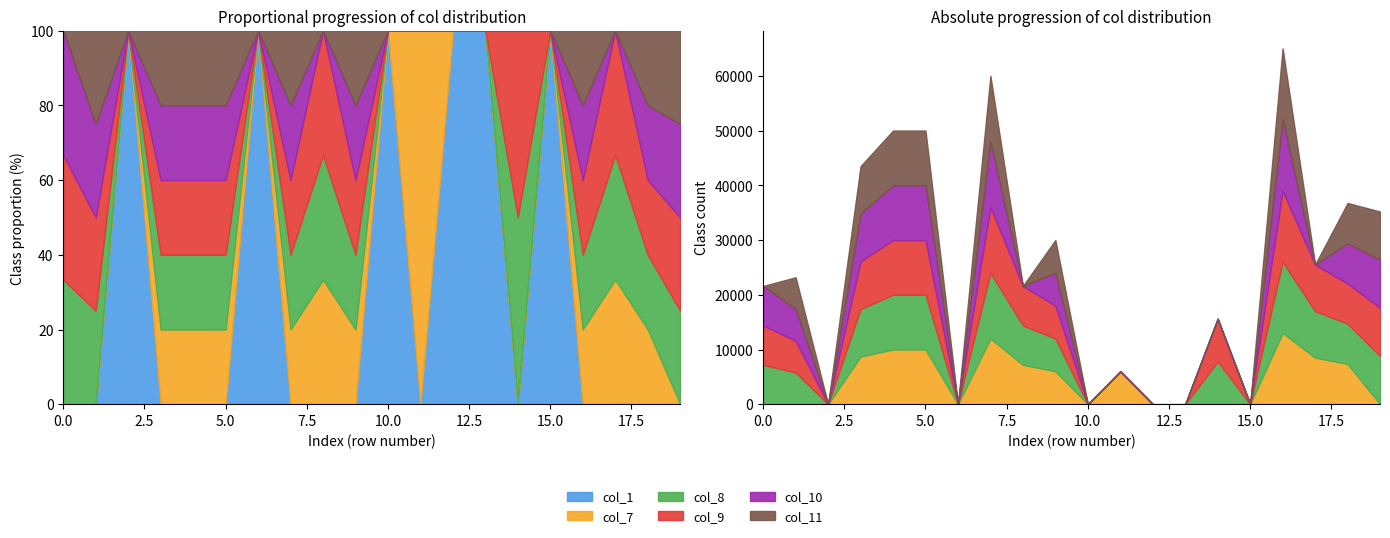

Does the chart have visible grid lines?

No